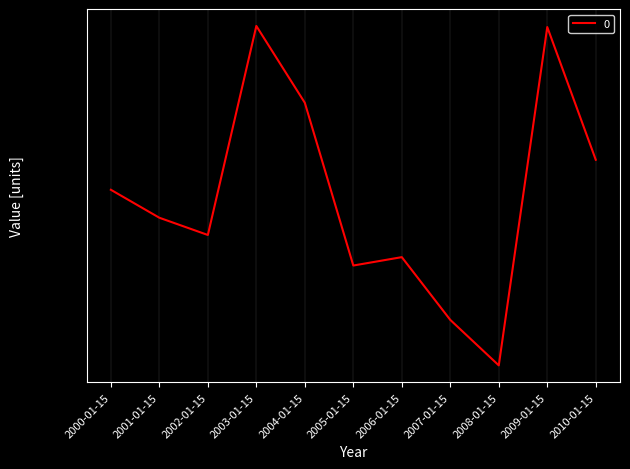

How many lines are shown in the chart?

1